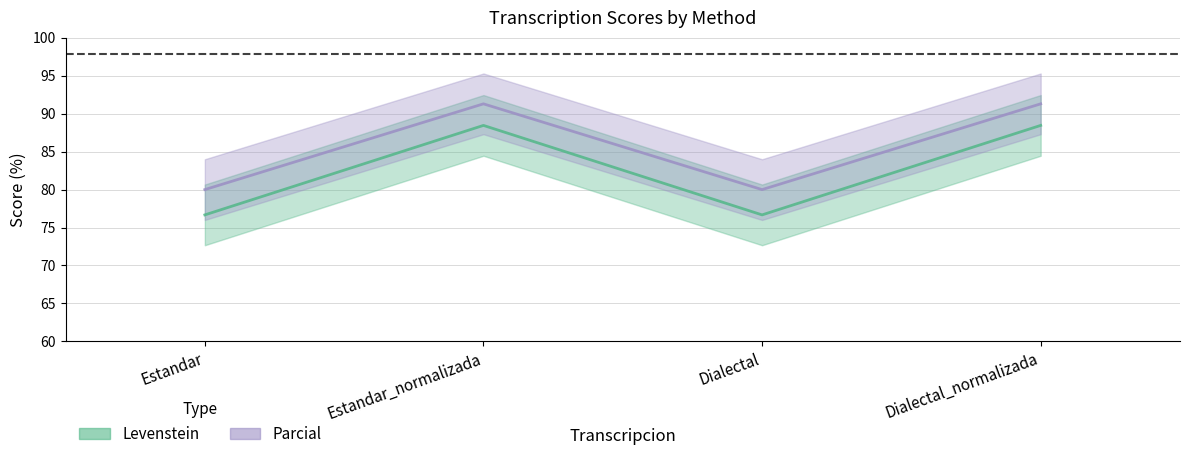

Which has a higher value, Estandar or Dialectal?

Estandar